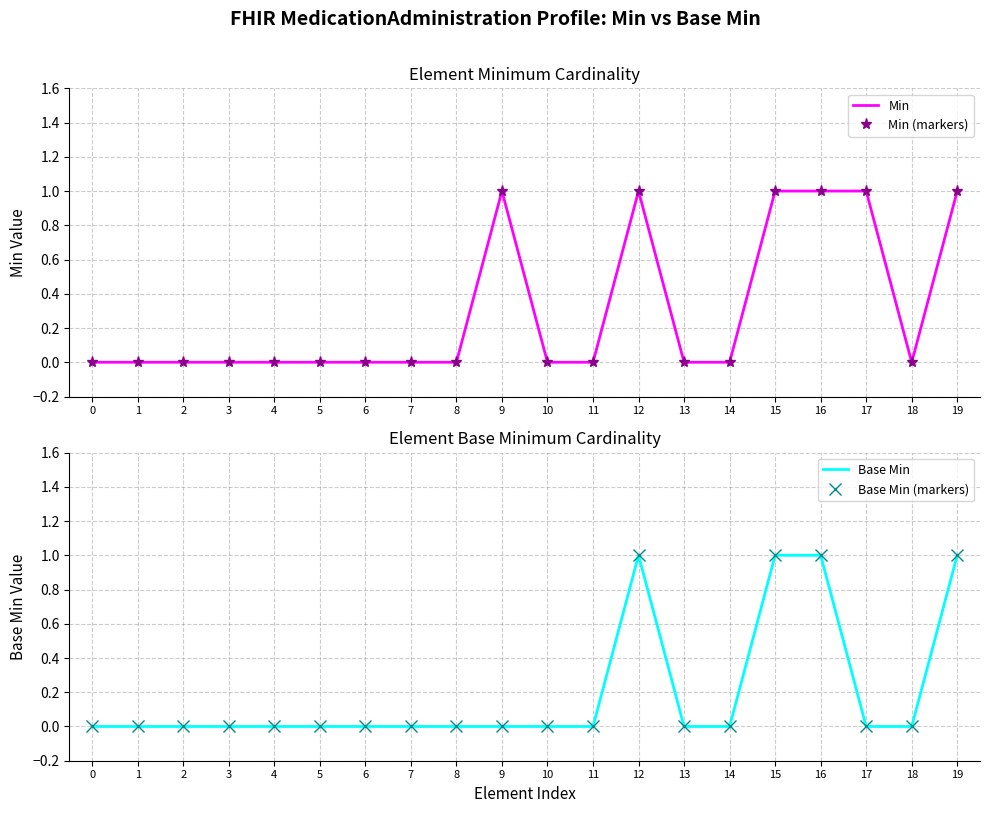

How many values in the Min series exceed 0?

6